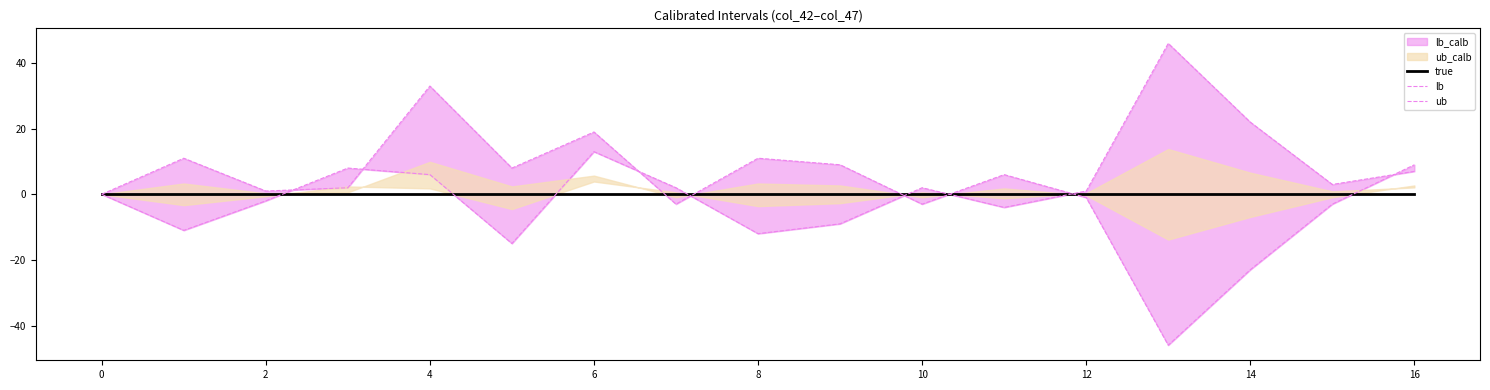

Which series has the widest spread of values?

ub